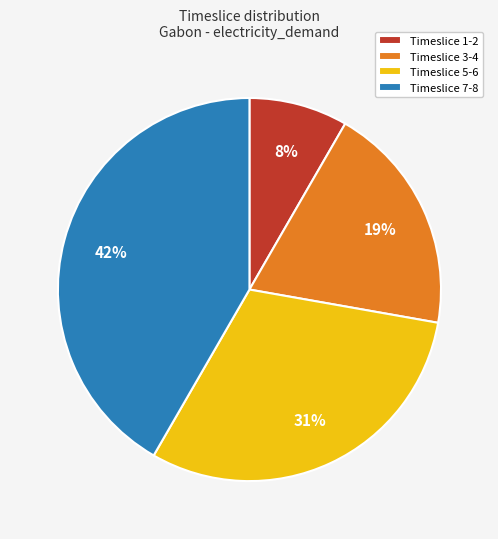

Between Timeslice 7-8 and Timeslice 5-6, which is larger?

Timeslice 7-8